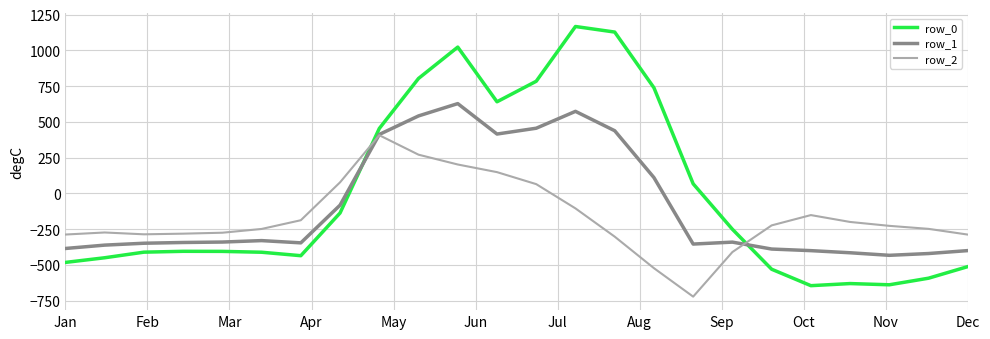

Which series has the largest range (max minus min)?

row_0